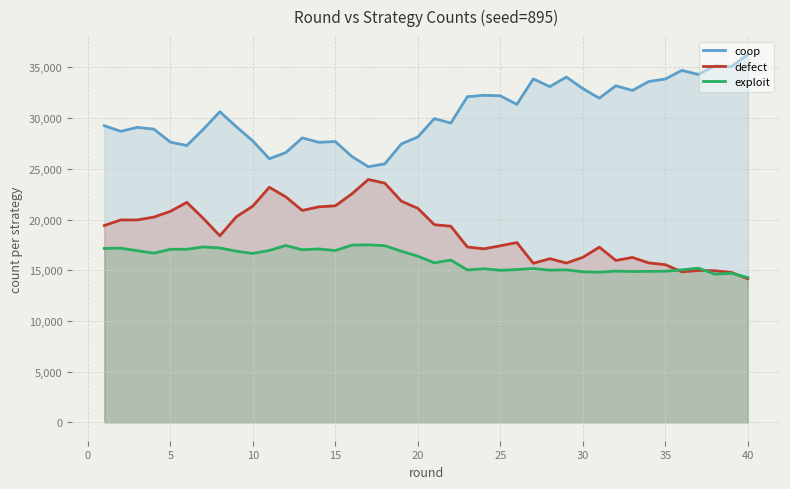

Reading left to right, list all the values displayed in this chart.

coop: 29251	28697	29088	28918	27635	27298	28900	30636	29150	27746	25995	26602	28050	27615	27687	26220	25208	25494	27458	28143	29955	29510	32111	32256	32202	31356	33867	33108	34051	32916	31967	33196	32728	33615	33862	34708	34306	35160	35070	36275
defect: 19412	19959	19959	20240	20803	21691	20110	18394	20270	21324	23183	22232	20893	21254	21353	22528	23947	23587	21810	21106	19493	19339	17293	17110	17410	17730	15685	16140	15708	16272	17276	15967	16259	15720	15547	14844	14979	14948	14783	14160
exploit: 17146	17177	16923	16682	17066	17069	17300	17194	16876	16656	16953	17439	17020	17098	16941	17476	17505	17414	16879	16385	15732	16003	15032	15146	14994	15064	15169	15005	15039	14845	14808	14920	14871	14890	14903	15036	15205	14618	14701	14280